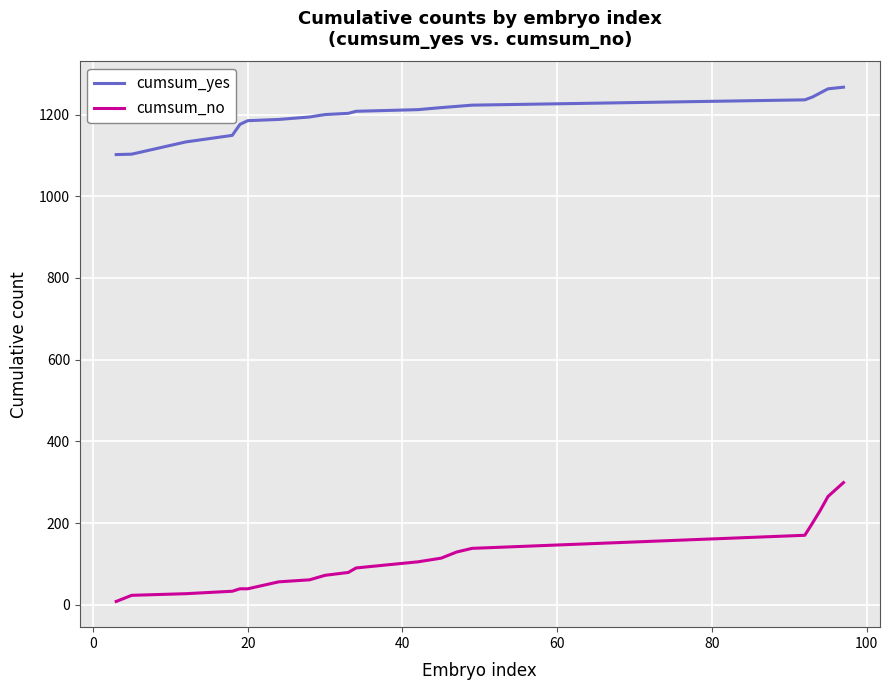

What are all the series names shown in the legend?

cumsum_yes, cumsum_no